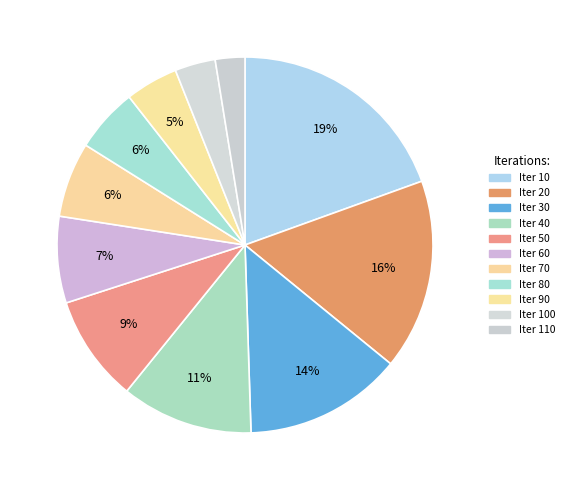

How many segments does this pie chart have?

11